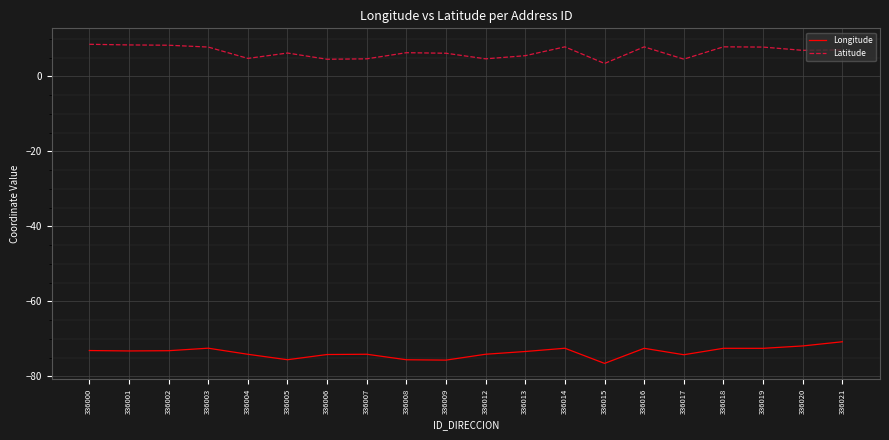

True or false: Longitude and Latitude cross at least once.

False